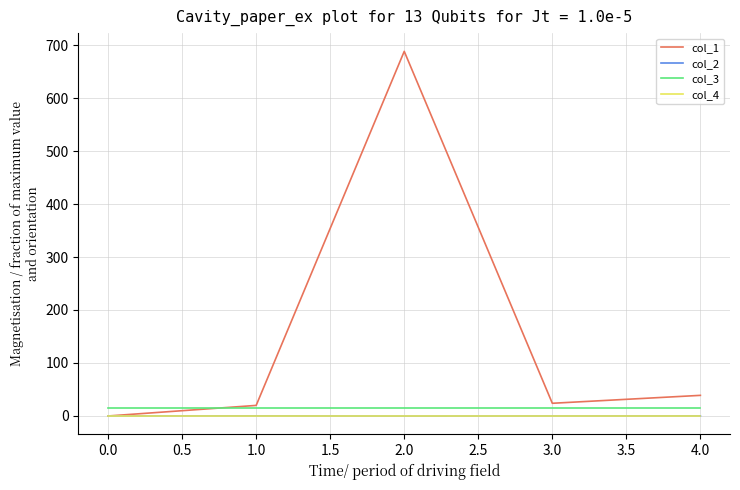

At which category is the sum across all series the highest?

2.0